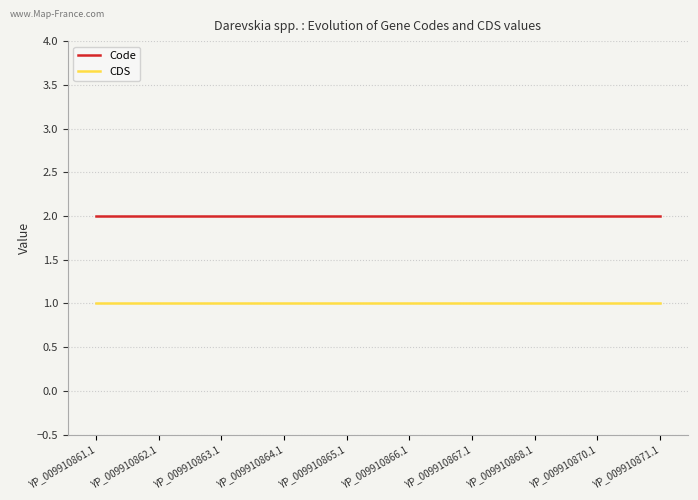

Reading left to right, list all the values displayed in this chart.

Code: YP_009910861.1=2	YP_009910862.1=2	YP_009910863.1=2	YP_009910864.1=2	YP_009910865.1=2	YP_009910866.1=2	YP_009910867.1=2	YP_009910868.1=2	YP_009910870.1=2	YP_009910871.1=2
CDS: YP_009910861.1=1	YP_009910862.1=1	YP_009910863.1=1	YP_009910864.1=1	YP_009910865.1=1	YP_009910866.1=1	YP_009910867.1=1	YP_009910868.1=1	YP_009910870.1=1	YP_009910871.1=1